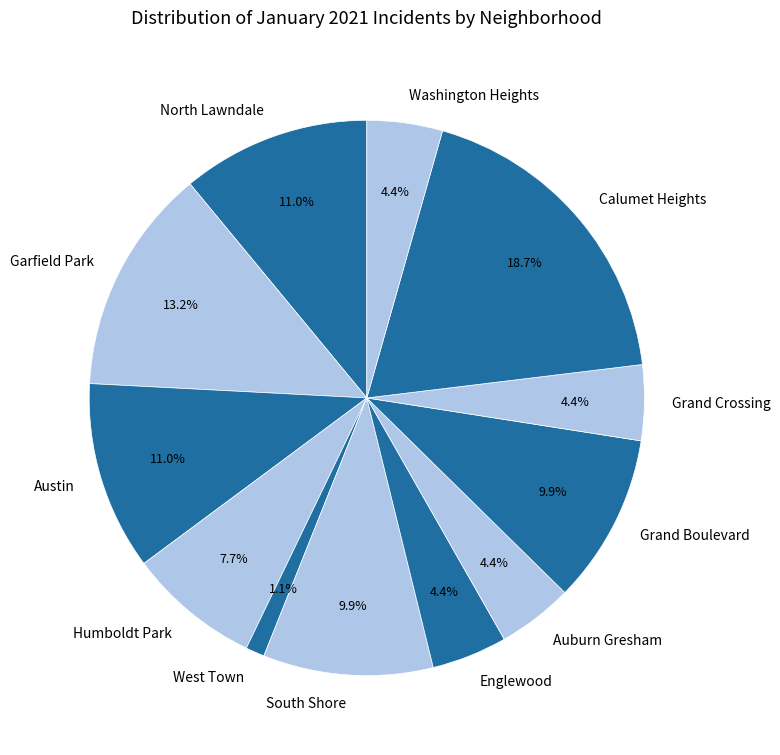

Between Garfield Park and Grand Boulevard, which is larger?

Garfield Park